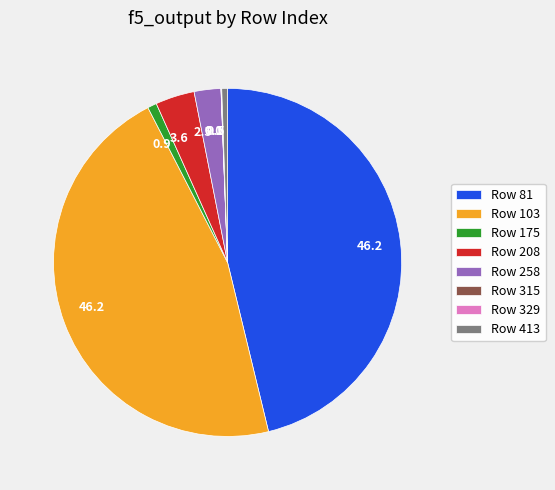

Does any single category account for the majority?

No